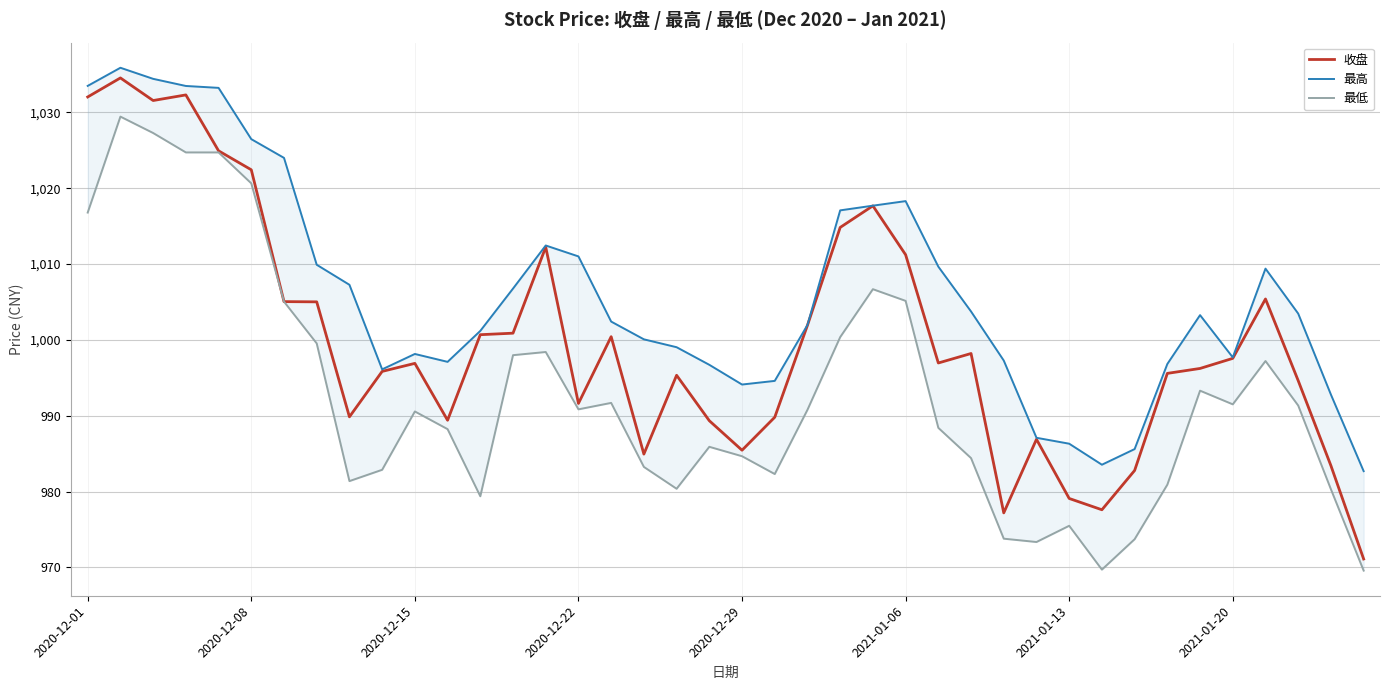

Reading left to right, what are all the values shown in this chart?

收盘: 1032.0	1034.5	1031.5	1032.3	1024.9	1022.4	1005.0	1005.0	989.9	995.8	996.9	989.4	1000.7	1000.9	1012.2	991.6	1000.4	984.9	995.3	989.3	985.5	989.8	1001.9	1014.8	1017.7	1011.2	997.0	998.2	977.2	986.9	979.1	977.6	982.8	995.6	996.2	997.6	1005.4	994.6	983.4	971.1
最高: 1033.5	1035.9	1034.4	1033.5	1033.2	1026.5	1024.0	1009.9	1007.3	996.1	998.1	997.1	1001.2	1006.8	1012.4	1011.0	1002.4	1000.1	999.0	996.7	994.1	994.6	1002.0	1017.1	1017.7	1018.3	1009.6	1003.7	997.3	987.1	986.3	983.5	985.6	996.8	1003.3	997.7	1009.4	1003.5	992.8	982.7
最低: 1016.8	1029.4	1027.3	1024.7	1024.7	1020.6	1005.0	999.5	981.4	982.9	990.6	988.2	979.4	998.0	998.4	990.8	991.7	983.2	980.4	985.9	984.7	982.3	990.8	1000.4	1006.7	1005.1	988.4	984.4	973.8	973.4	975.5	969.7	973.7	980.9	993.3	991.5	997.2	991.3	980.3	969.6